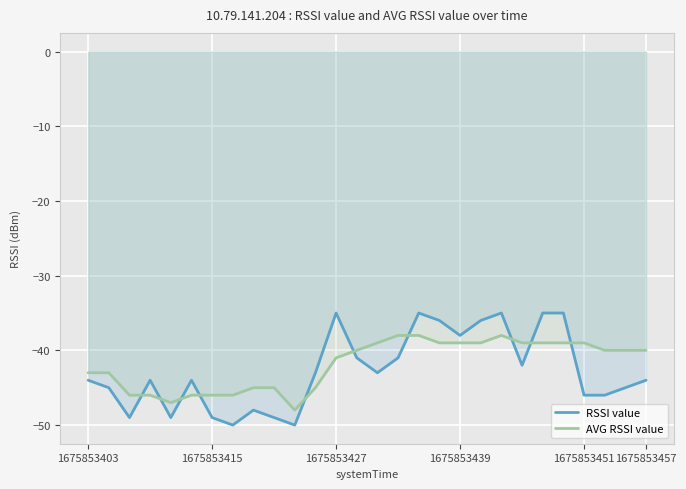

What is the value of the AVG RSSI value point at the 19th from the left?

-39